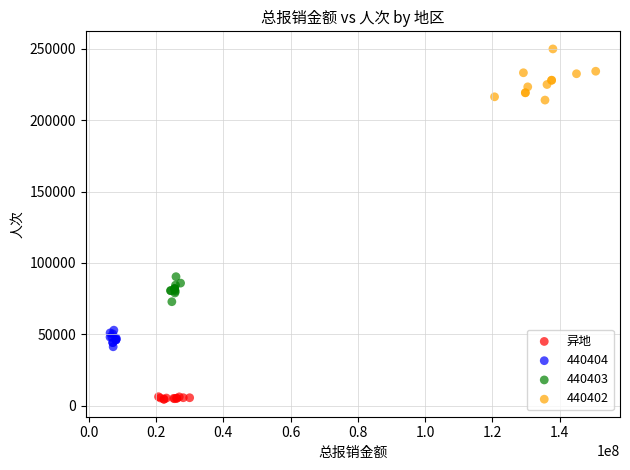

Which series has the widest spread of Y values?

440402